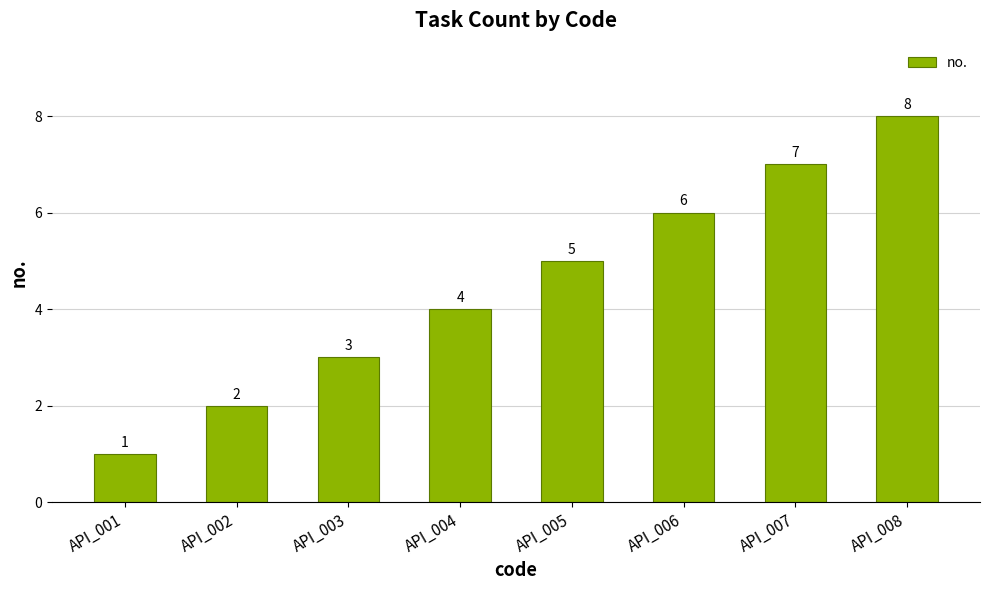

List the labels in order of value, largest first.

API_008, API_007, API_006, API_005, API_004, API_003, API_002, API_001